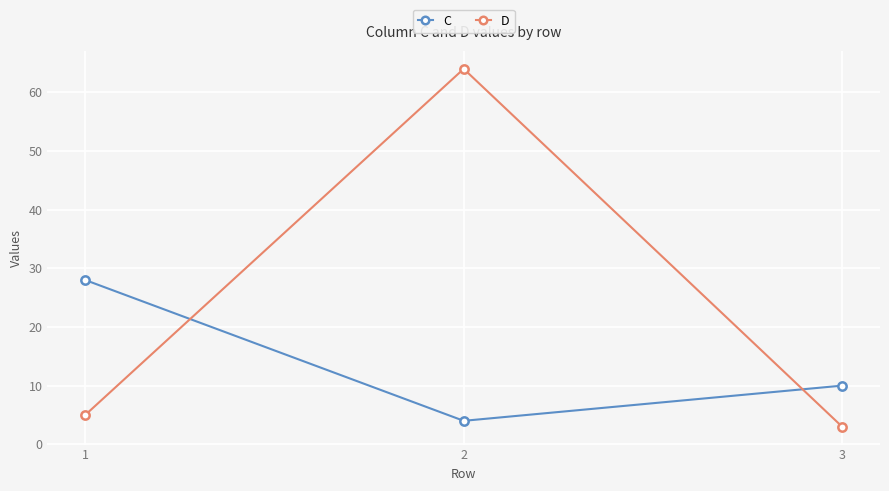

What is the greatest value displayed?

64